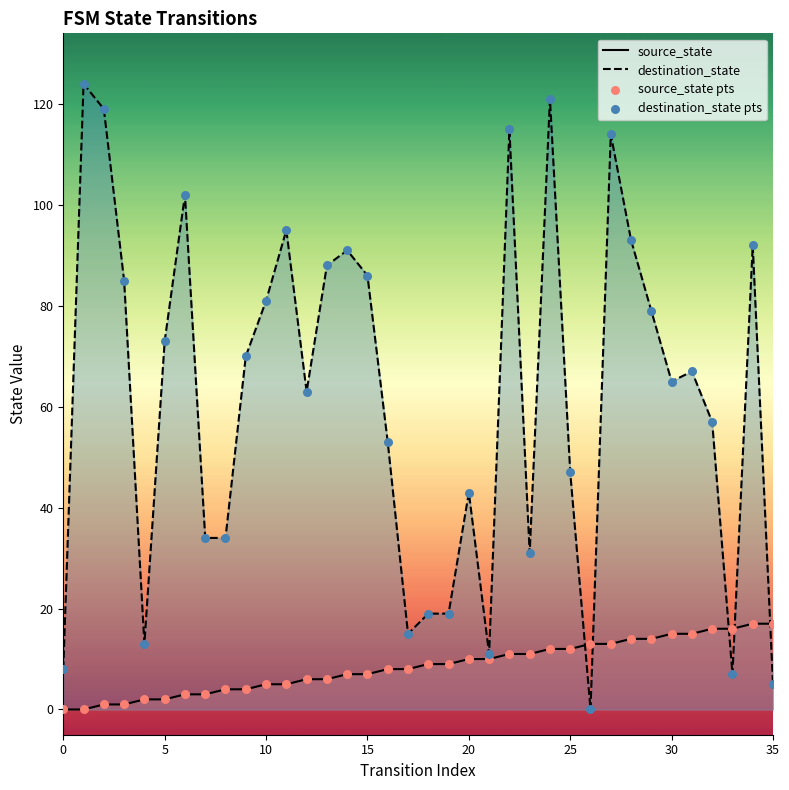

What are all the series names shown in the legend?

source_state, destination_state, source_state pts, destination_state pts